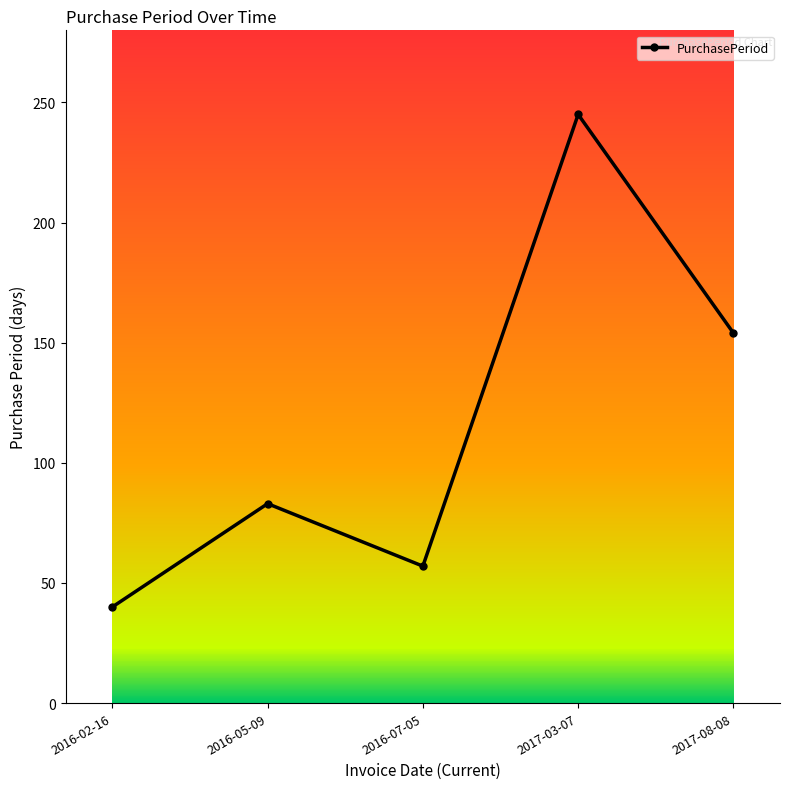

What position from the left is 2016-07-05?

3